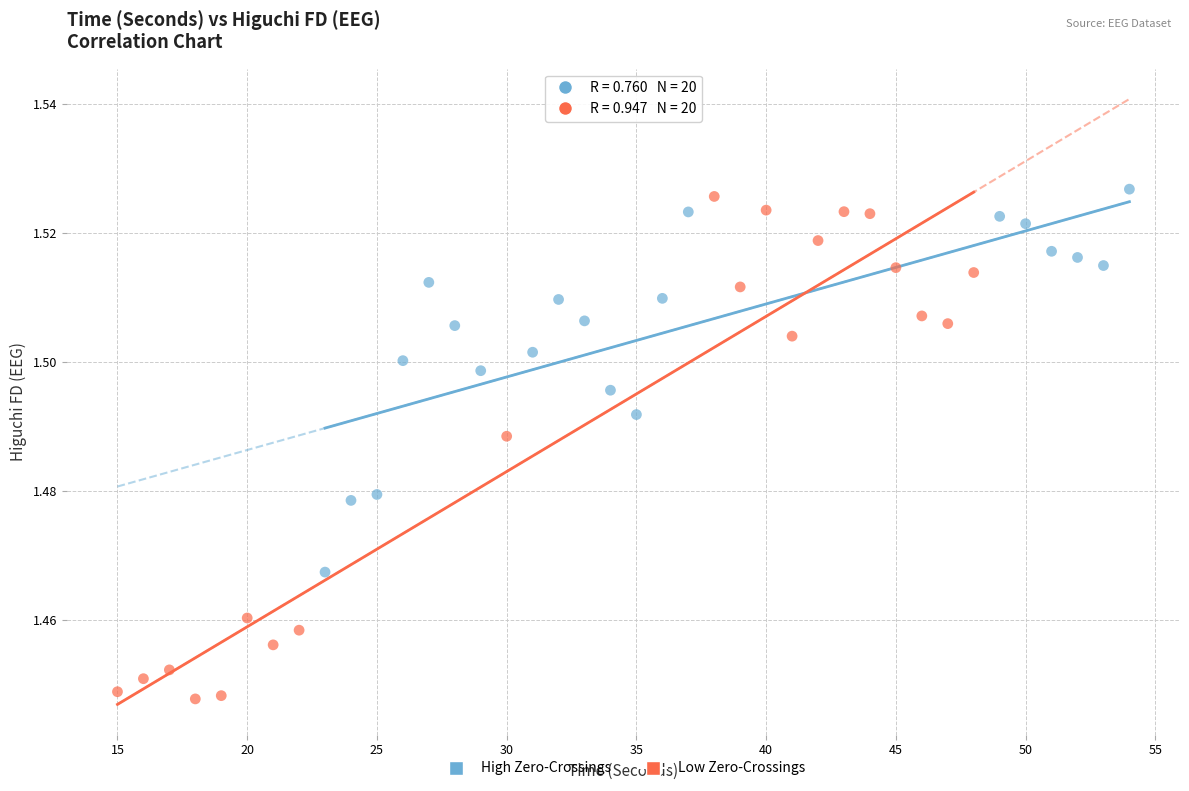

Which series reaches the minimum Y coordinate?

Low Zero-Crossings